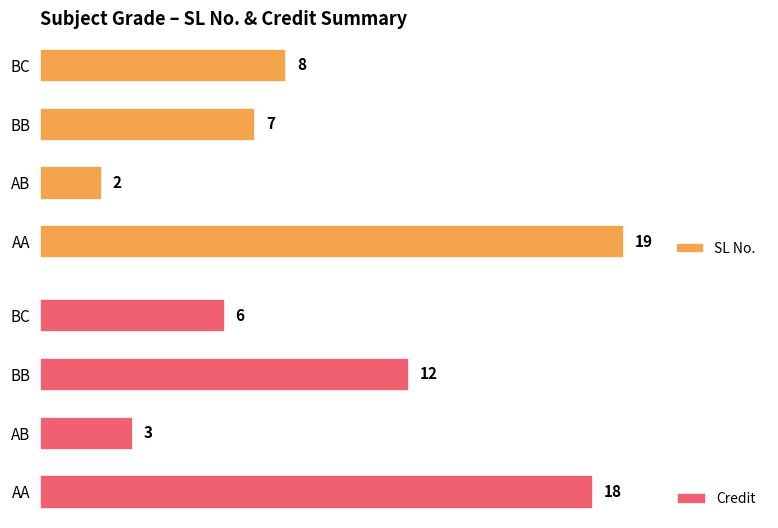

Is it true that Credit equals 28 at 0?

False